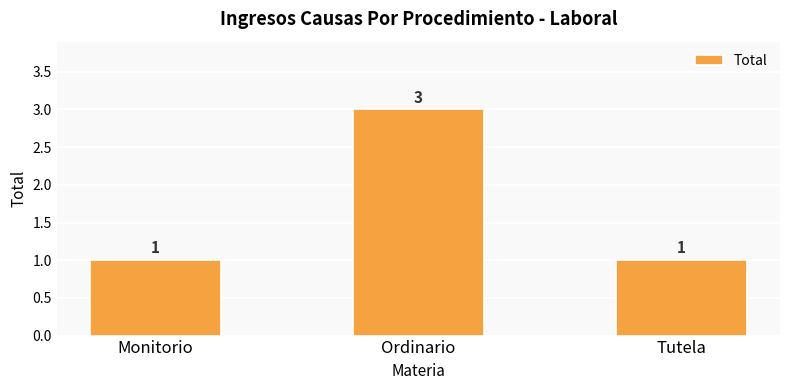

At which category does the chart reach its peak across all series?

Ordinario